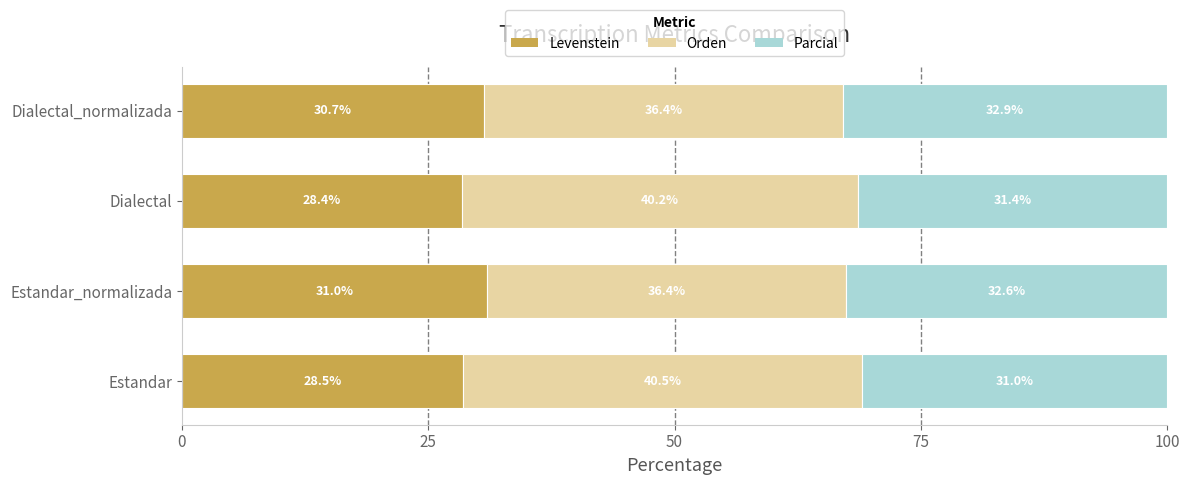

The value of Levenstein at Dialectal_normalizada is 30.7. True or false?

True